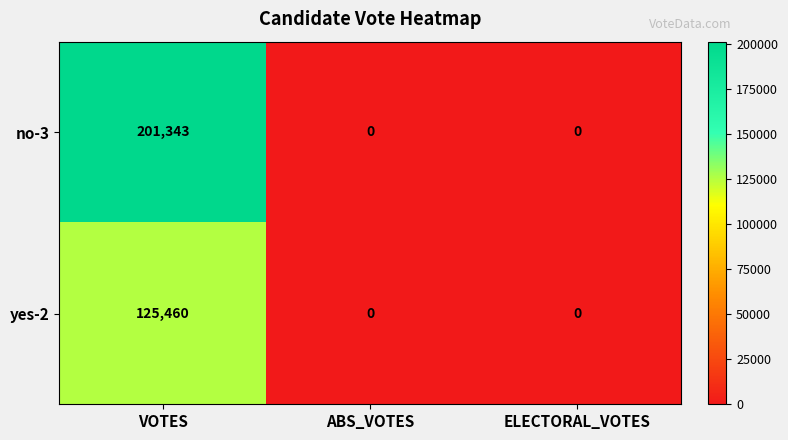

Rank the series by their maximum value, from highest to lowest.

no-3, yes-2